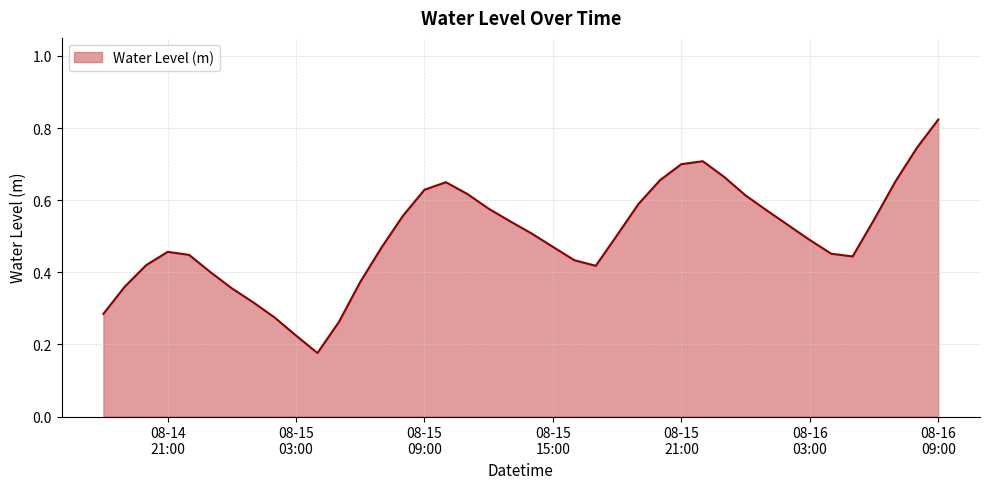

What is the label of the 40th point from the left?

08-16 09:00